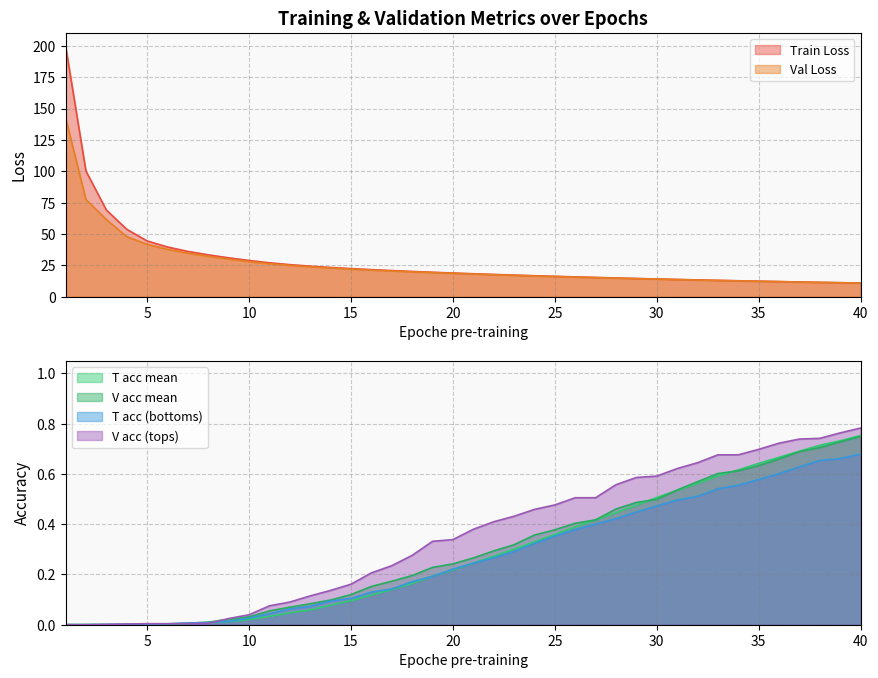

What is the maximum value for V acc (tops)?

0.8